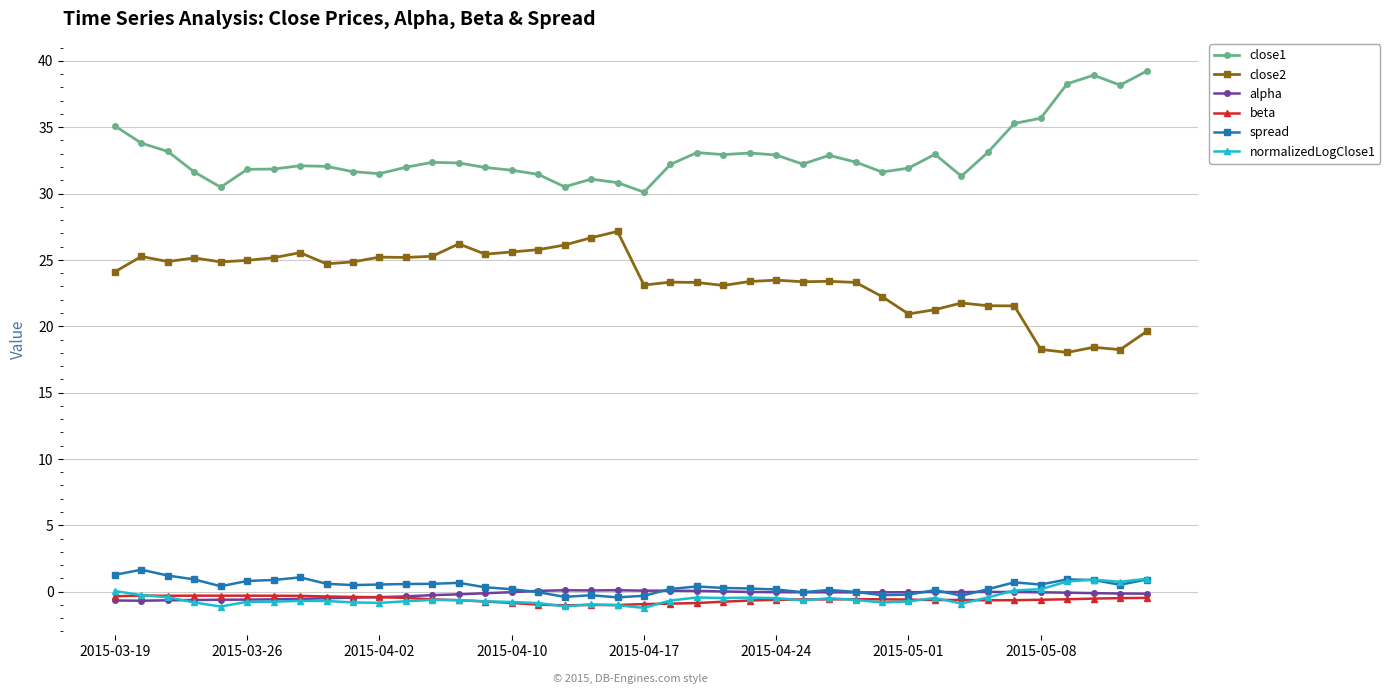

What is the smallest value displayed?

-1.2